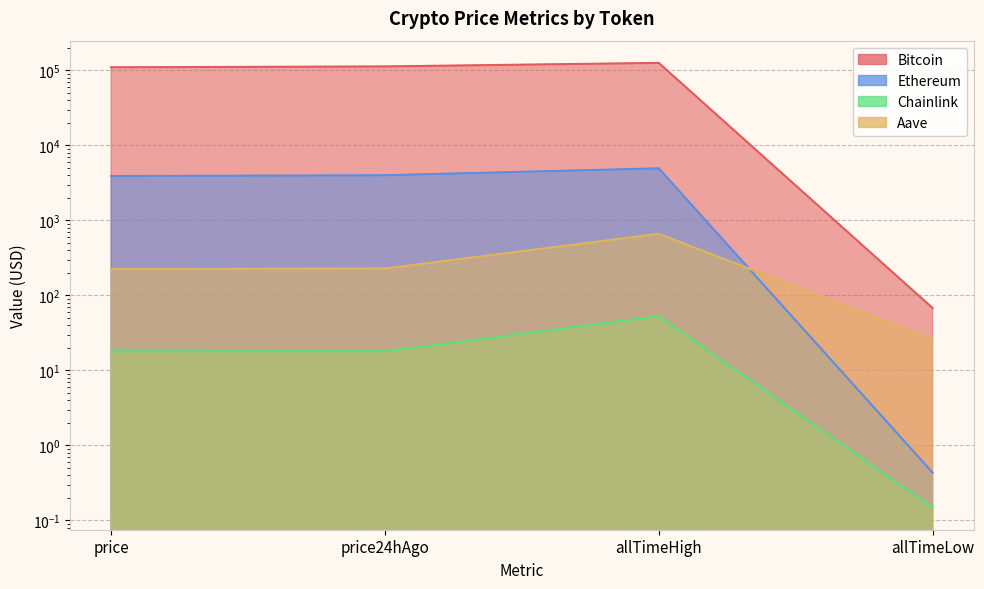

At which label does Ethereum reach its peak?

allTimeHigh